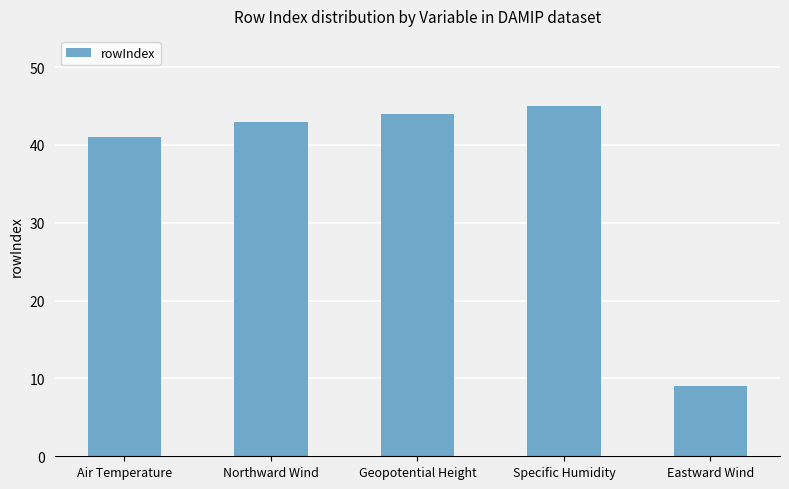

Approximately how many times larger is the value at Northward Wind compared to Geopotential Height?

1.0